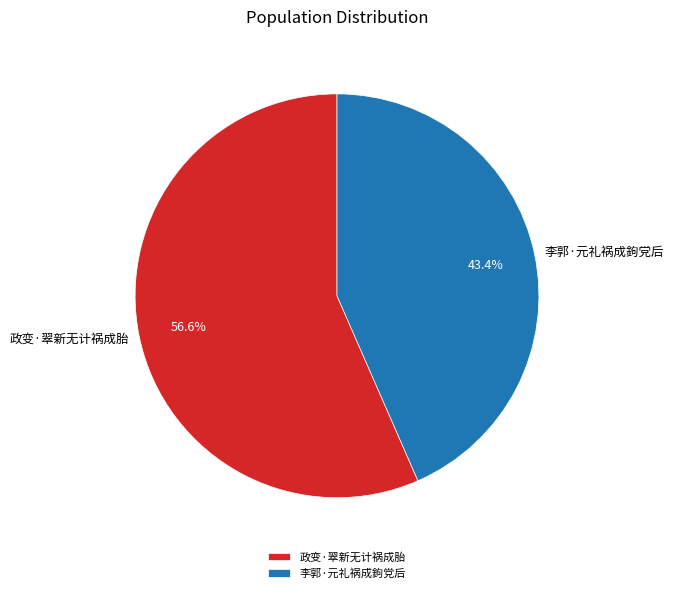

Combined, what portion of the pie is 李郭·元礼祸成鉤党后 and 政变·翠新无计祸成胎?

100.0%